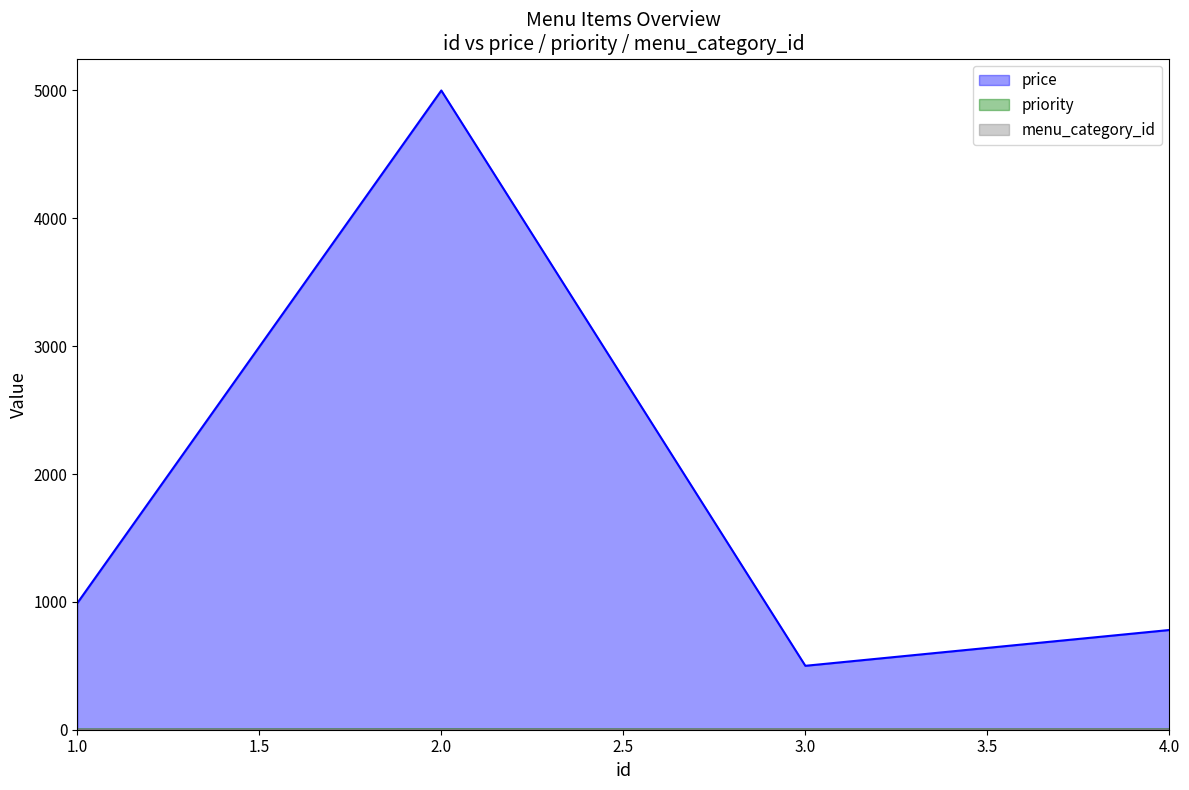

At which label is price closest to 2750?

1.0